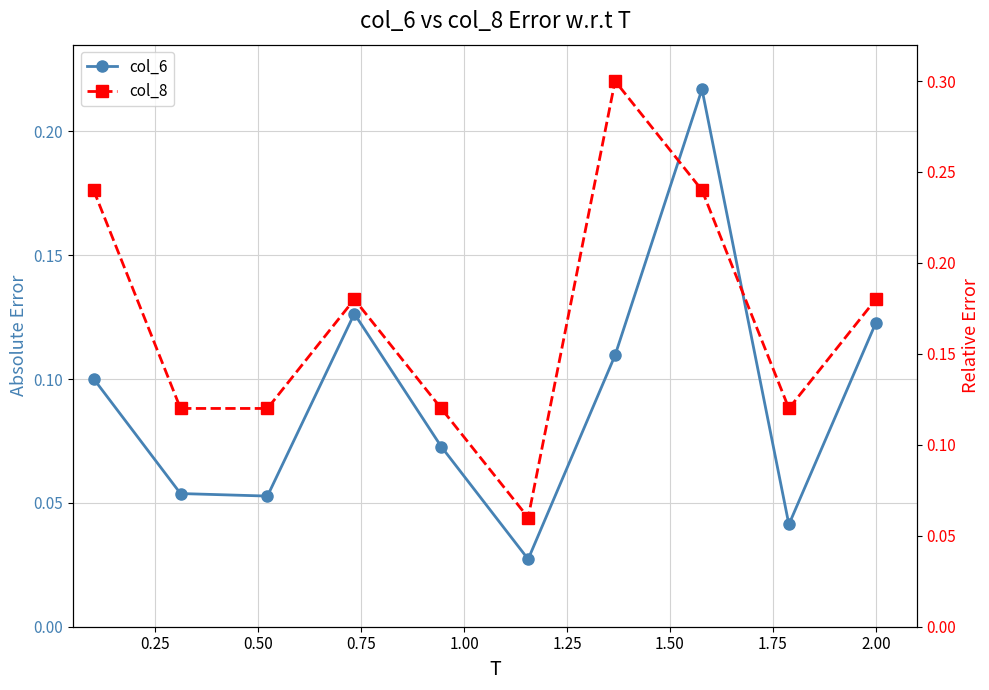

What value does the col_6 series have at 0.50?

0.1